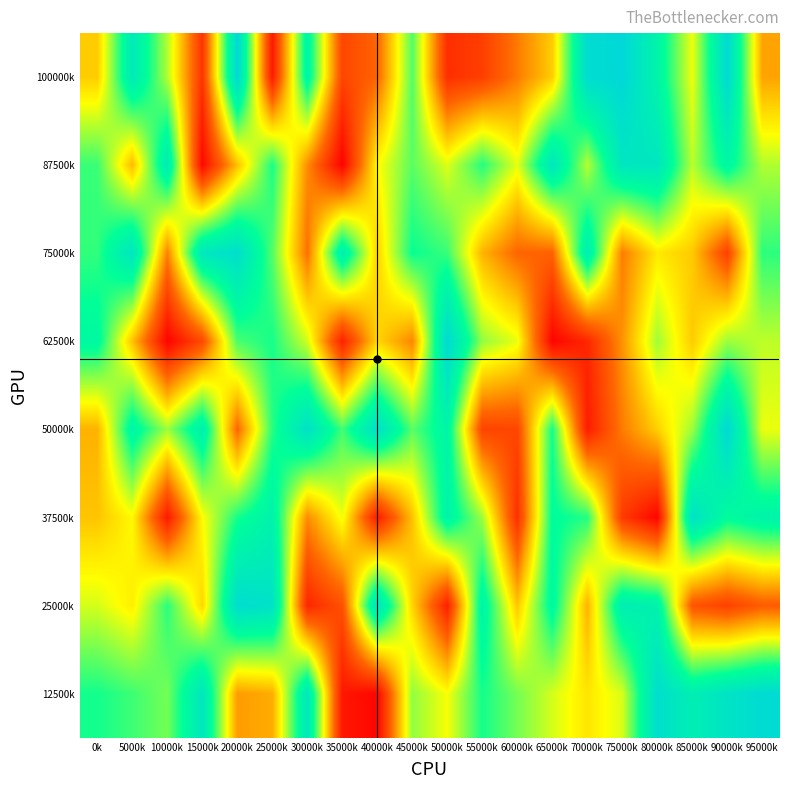

What is the smallest value displayed?

5986